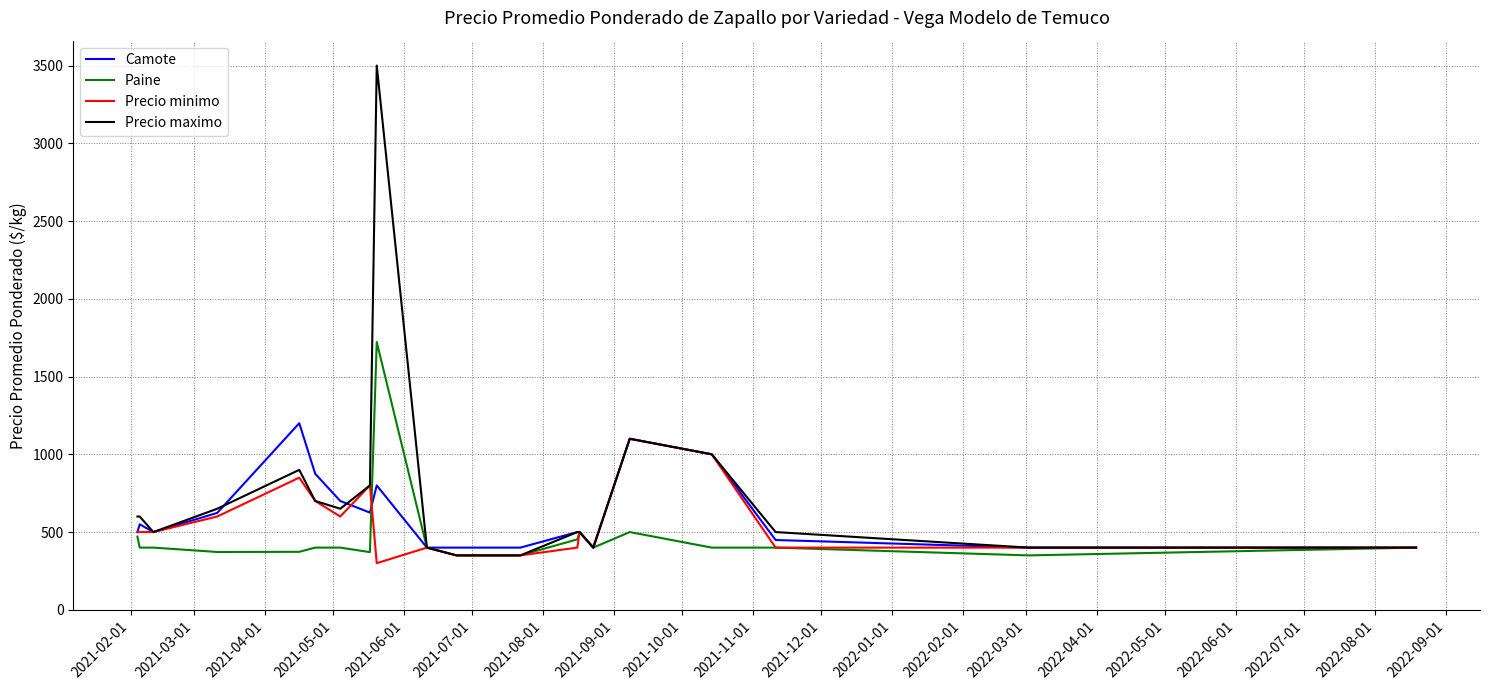

What is the difference between the second highest and second lowest values in the Camote series?

700